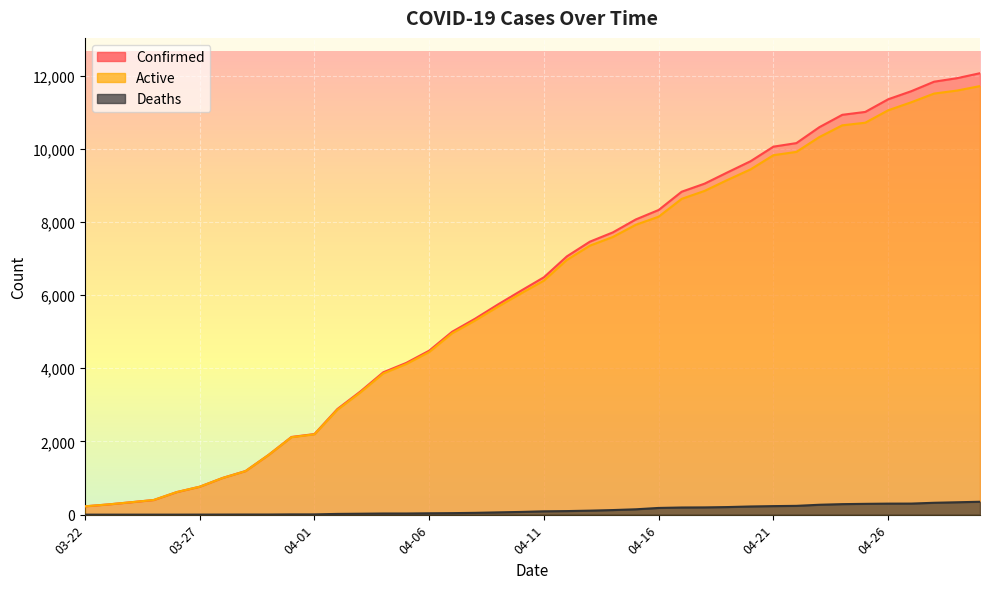

At which label does Confirmed first exceed 6487?

04-12